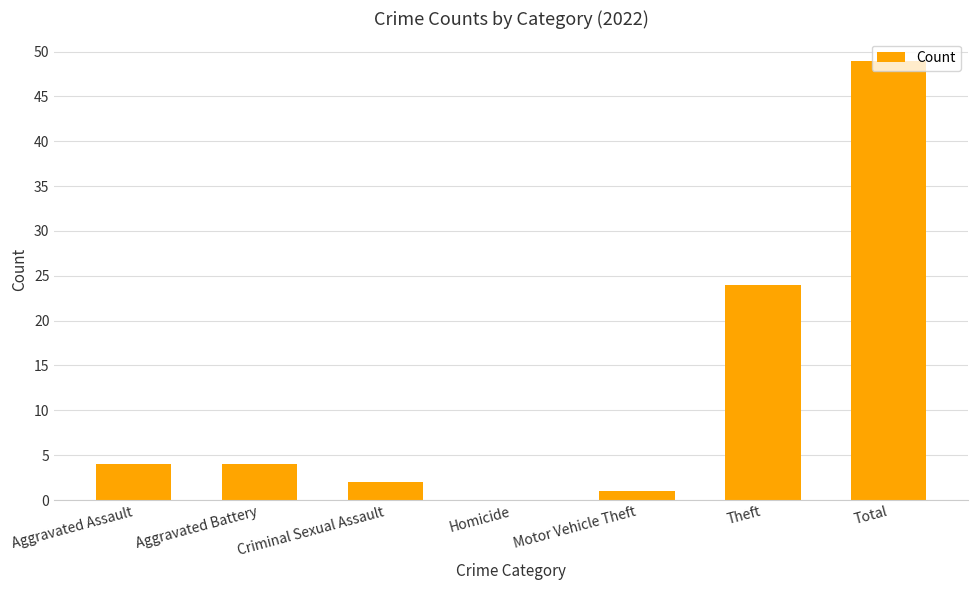

What is the sum of all values?

84